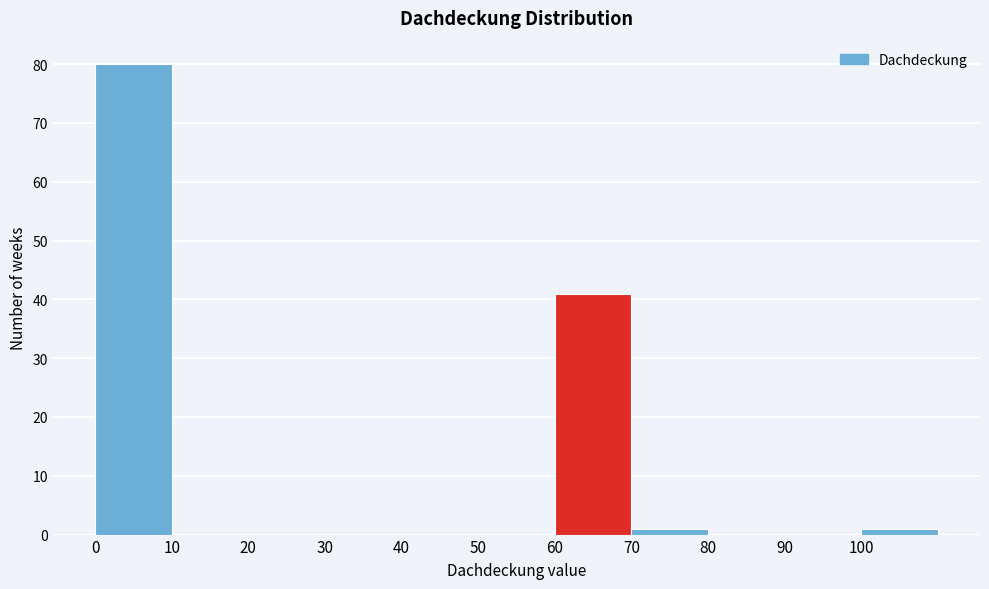

Over which range of the x-axis is the bar tallest?

0 to 10